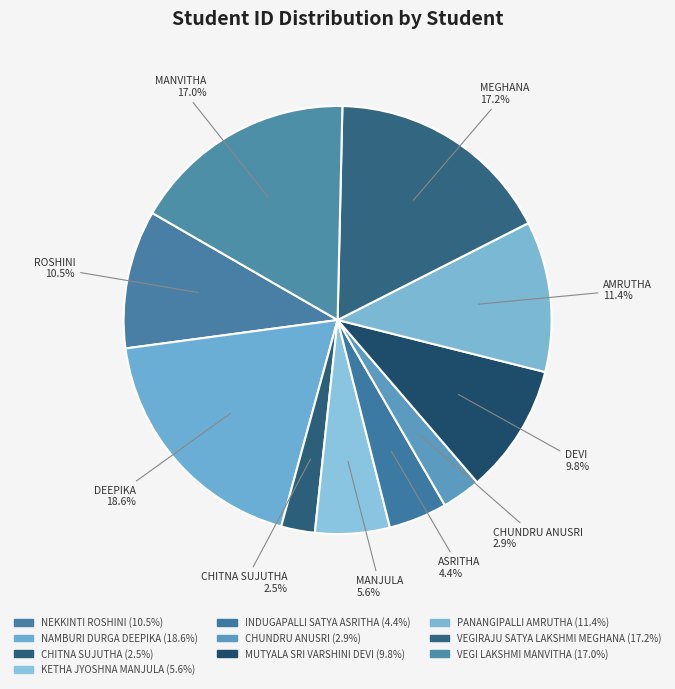

Combined, do NAMBURI DURGA DEEPIKA and VEGI LAKSHMI MANVITHA account for over 50%?

No